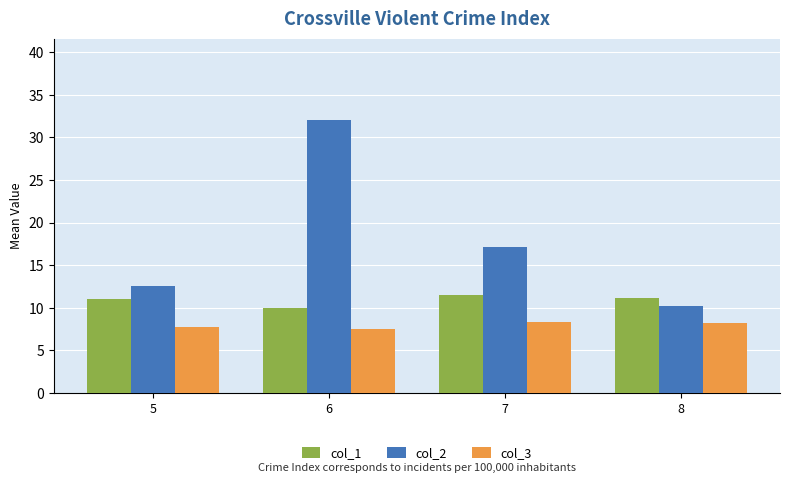

What is the approximate value of col_3 at 6?

7.5